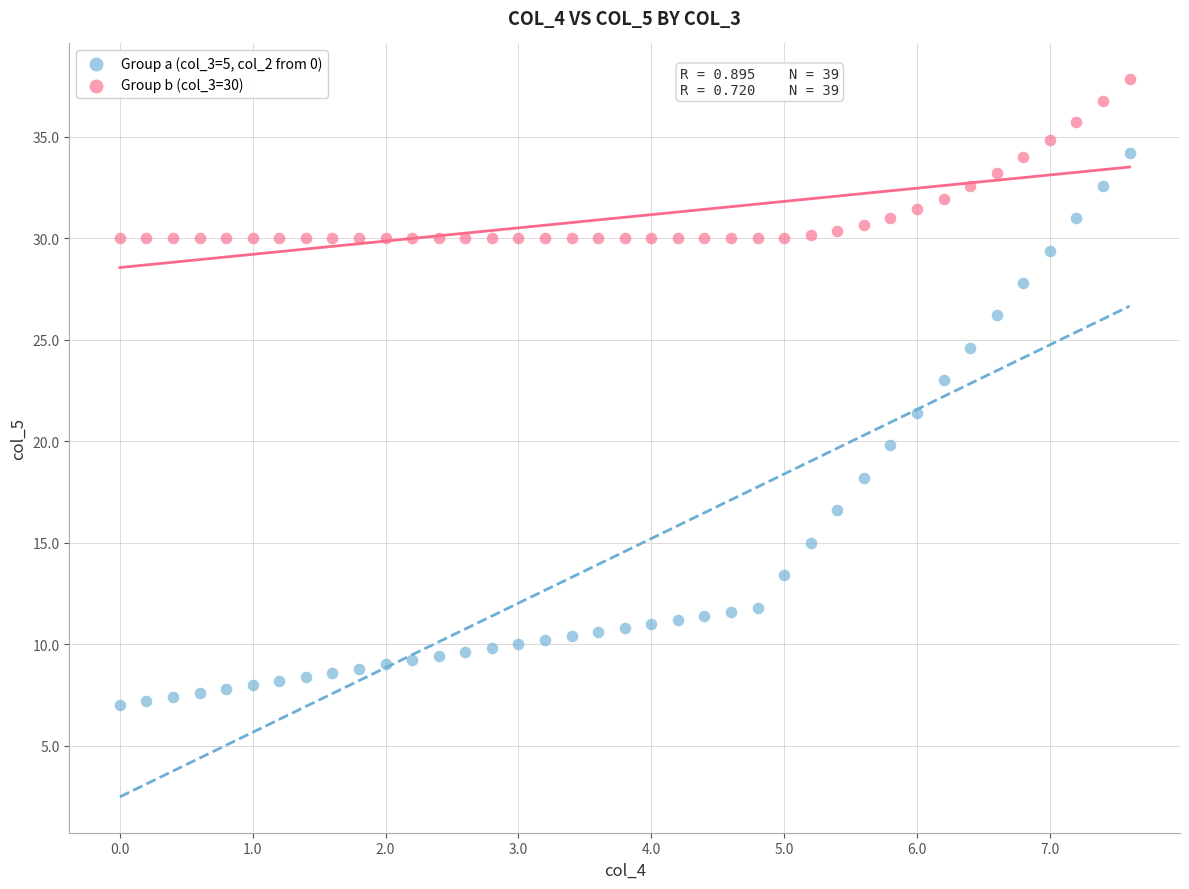

What is the X range (max minus min) for the scatter plot?

7.6